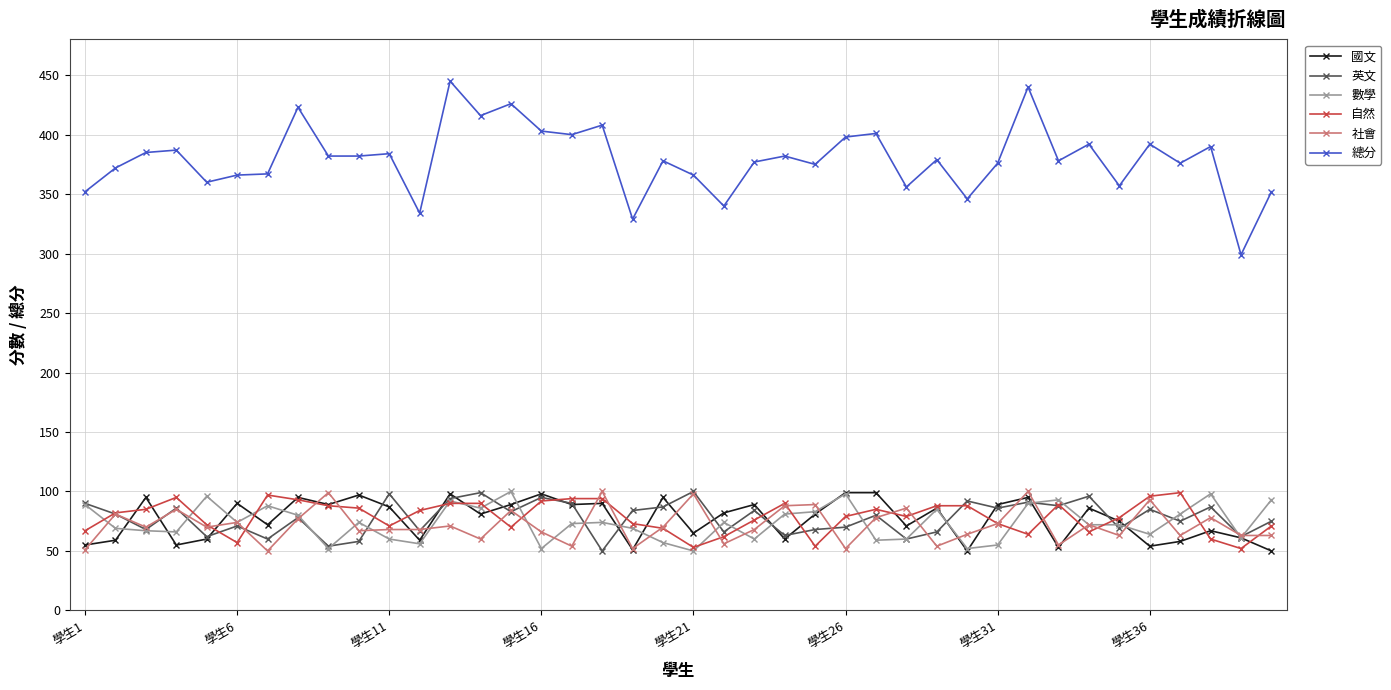

What is the smallest value displayed?

50